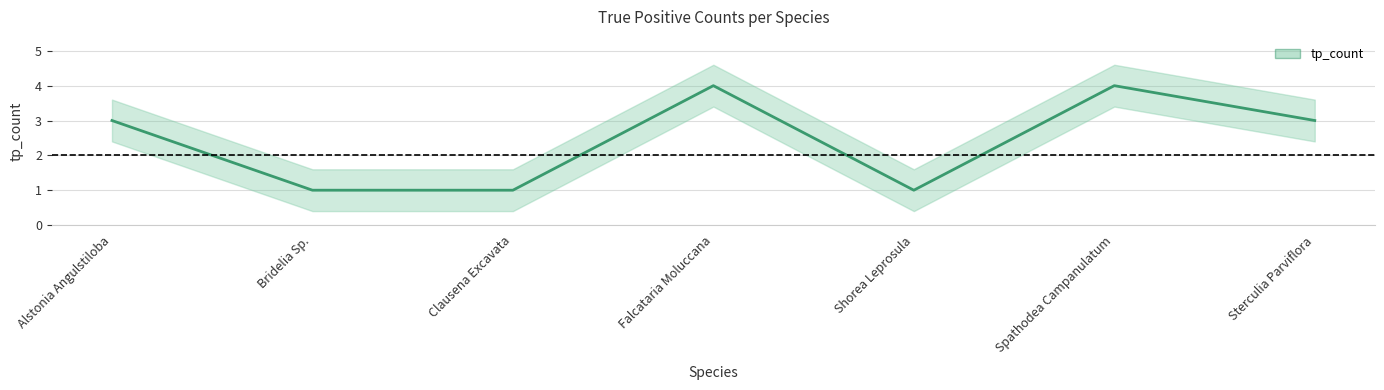

Is this an area chart (filled region under the line)?

No